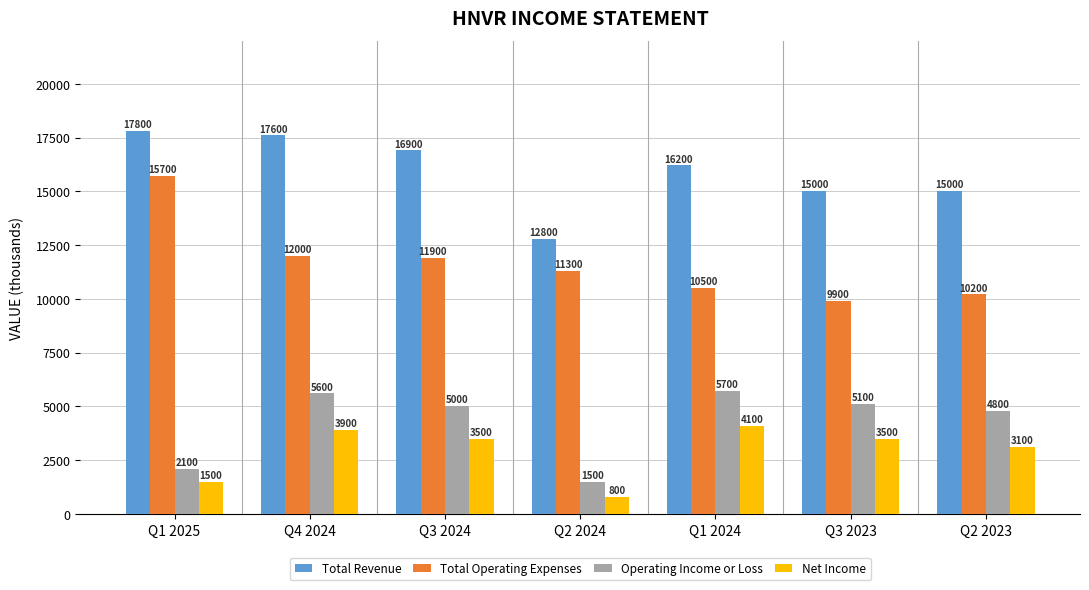

Rank the series at Q2 2024 from highest to lowest value.

Total Revenue, Total Operating Expenses, Operating Income or Loss, Net Income